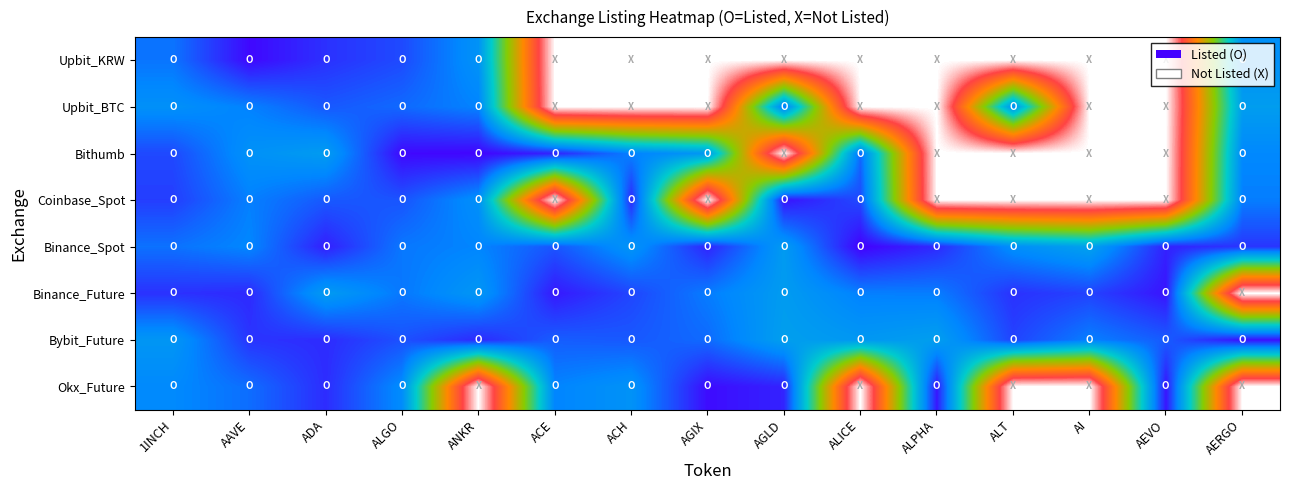

Reading left to right, what are all the values shown in this chart?

Upbit_KRW: 1INCH=1.1	AAVE=1.3	ADA=1.2	ALGO=1.2	ANKR=1.0	ACE=0.0	ACH=0.0	AGIX=0.0	AGLD=0.0	ALICE=0.0	ALPHA=0.0	ALT=0.0	AI=0.0	AEVO=0.0	AERGO=1.1
Upbit_BTC: 1INCH=1.1	AAVE=1.1	ADA=1.2	ALGO=1.1	ANKR=1.1	ACE=0.0	ACH=0.0	AGIX=0.0	AGLD=1.1	ALICE=0.0	ALPHA=0.0	ALT=1.1	AI=0.0	AEVO=0.0	AERGO=1.0
Bithumb: 1INCH=1.2	AAVE=1.1	ADA=1.0	ALGO=1.3	ANKR=1.3	ACE=1.2	ACH=1.1	AGIX=1.0	AGLD=0.0	ALICE=1.1	ALPHA=0.0	ALT=0.0	AI=0.0	AEVO=0.0	AERGO=1.1
Coinbase_Spot: 1INCH=1.2	AAVE=1.1	ADA=1.2	ALGO=1.2	ANKR=1.1	ACE=0.0	ACH=1.2	AGIX=0.0	AGLD=1.3	ALICE=1.2	ALPHA=0.0	ALT=0.0	AI=0.0	AEVO=0.0	AERGO=1.1
Binance_Spot: 1INCH=1.1	AAVE=1.1	ADA=1.2	ALGO=1.1	ANKR=1.1	ACE=1.2	ACH=1.0	AGIX=1.2	AGLD=1.0	ALICE=1.3	ALPHA=1.2	ALT=1.1	AI=1.0	AEVO=1.2	AERGO=1.2
Binance_Future: 1INCH=1.2	AAVE=1.2	ADA=1.0	ALGO=1.1	ANKR=1.0	ACE=1.3	ACH=1.2	AGIX=1.1	AGLD=1.0	ALICE=1.1	ALPHA=1.1	ALT=1.2	AI=1.2	AEVO=1.3	AERGO=0.0
Bybit_Future: 1INCH=1.0	AAVE=1.2	ADA=1.2	ALGO=1.2	ANKR=1.2	ACE=1.1	ACH=1.2	AGIX=1.1	AGLD=1.0	ALICE=1.0	ALPHA=1.0	ALT=1.2	AI=1.1	AEVO=1.2	AERGO=1.3
Okx_Future: 1INCH=1.1	AAVE=1.1	ADA=1.2	ALGO=1.1	ANKR=0.0	ACE=1.1	ACH=1.0	AGIX=1.3	AGLD=1.2	ALICE=0.0	ALPHA=1.3	ALT=0.0	AI=0.0	AEVO=1.3	AERGO=0.0